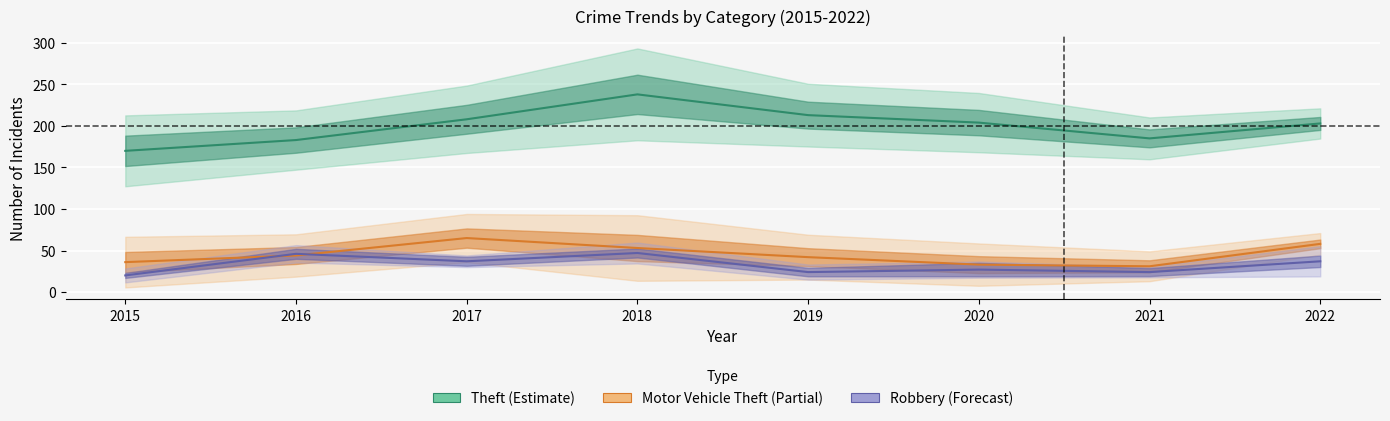

Which series changed the most between 2015 and 2021?

Theft